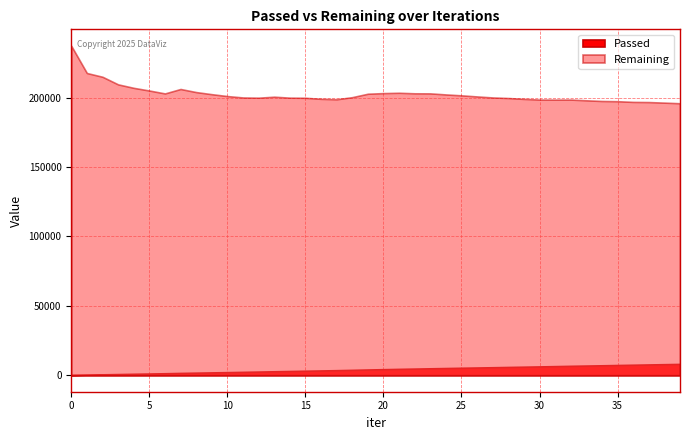

Rank the series by their maximum value, from lowest to highest.

Passed, Remaining